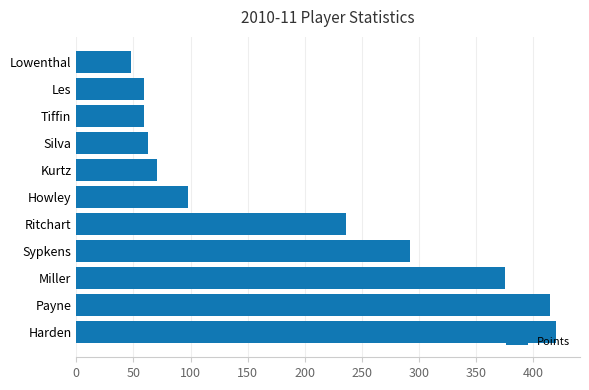

What is the approximate value at Tiffin, to the nearest 10?

60